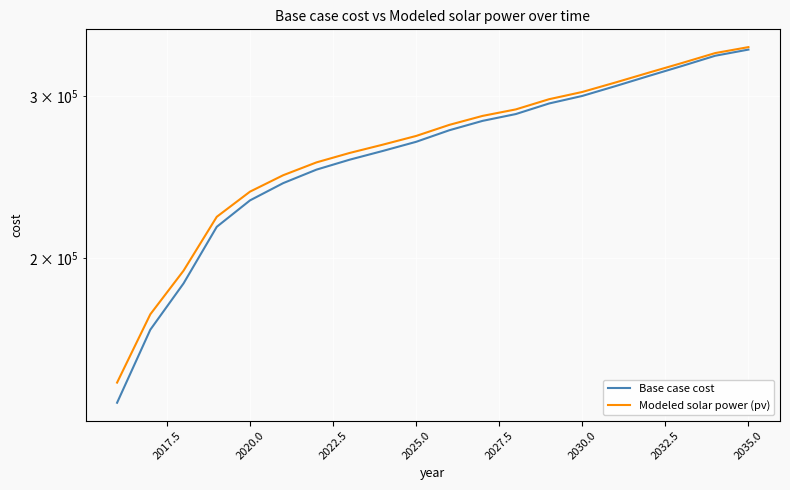

Does the chart display data point markers on the line(s)?

No